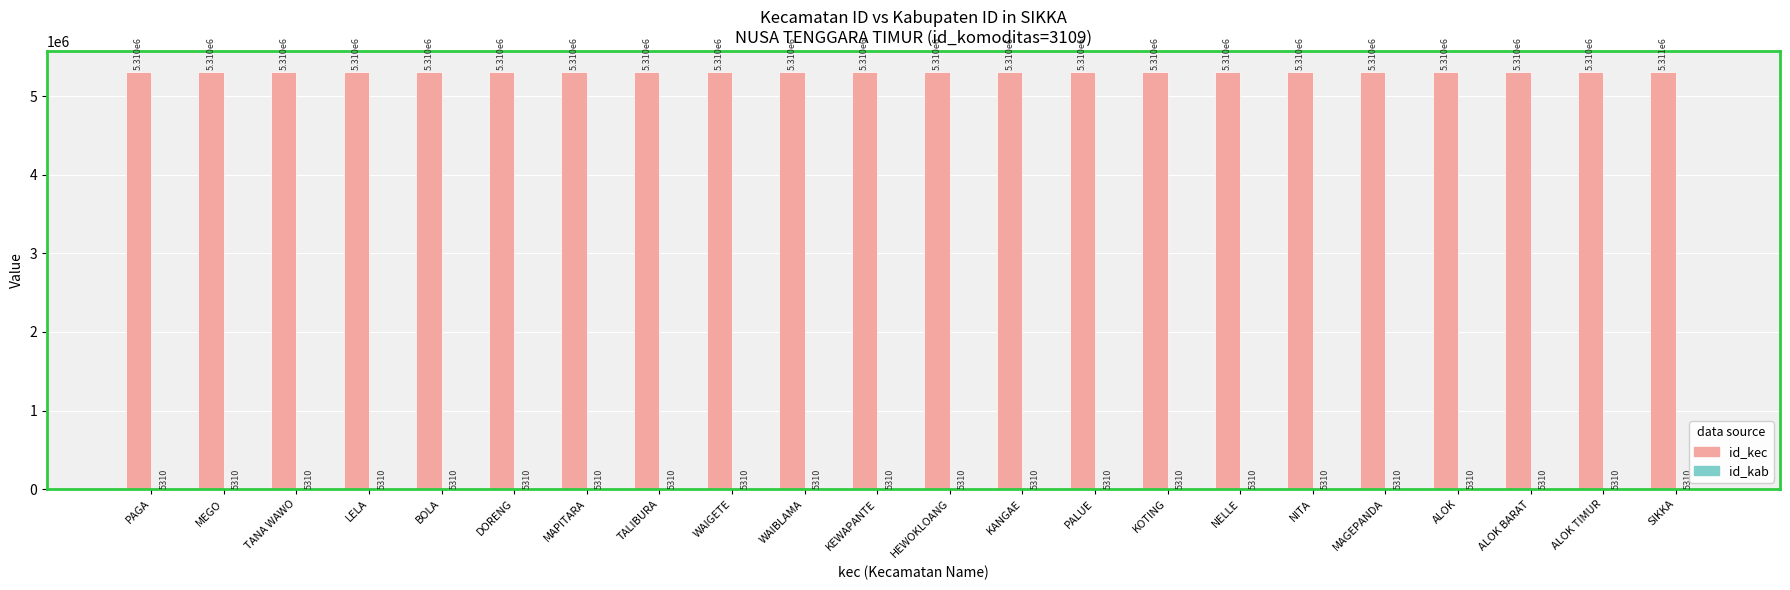

Which series has the largest total across all categories?

id_kec